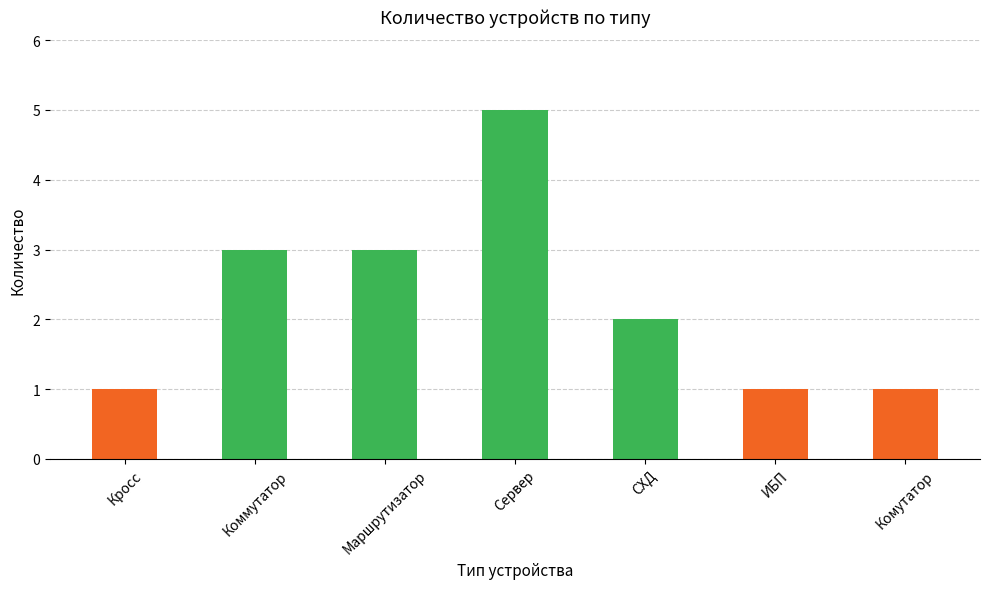

List the labels in order of value, smallest first.

Кросс, ИБП, Комутатор, СХД, Коммутатор, Маршрутизатор, Сервер